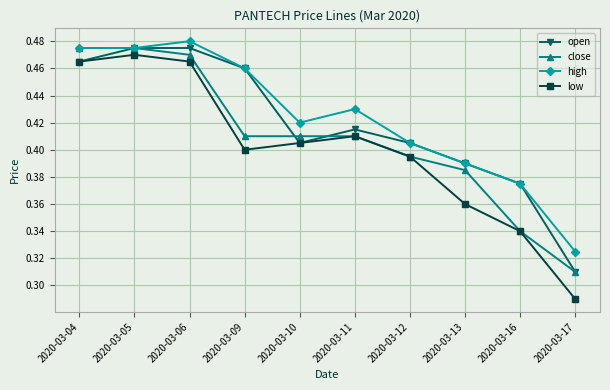

Count the low values in the range 0 to 1.

10